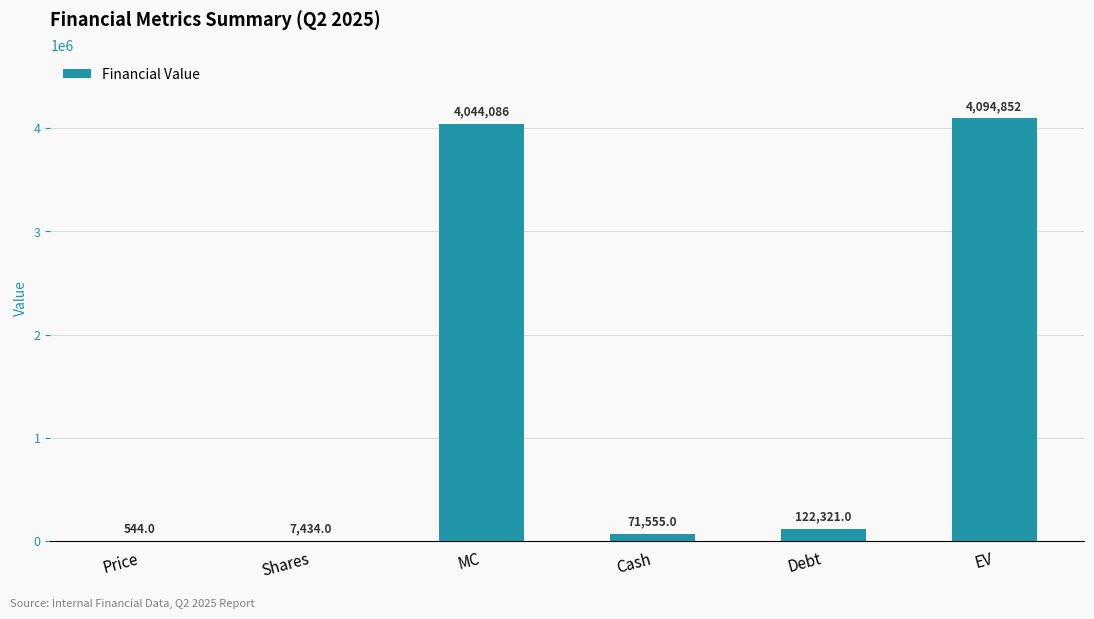

Approximately how many times larger is the value at Debt compared to Price?

224.9